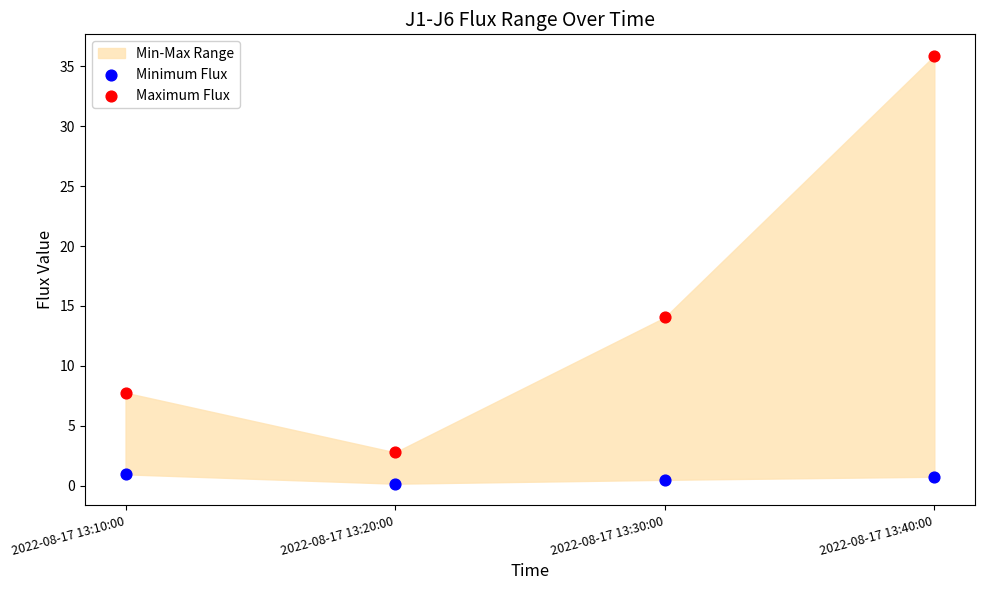

In the Maximum Flux series, what Y value is closest to 19?

14.0